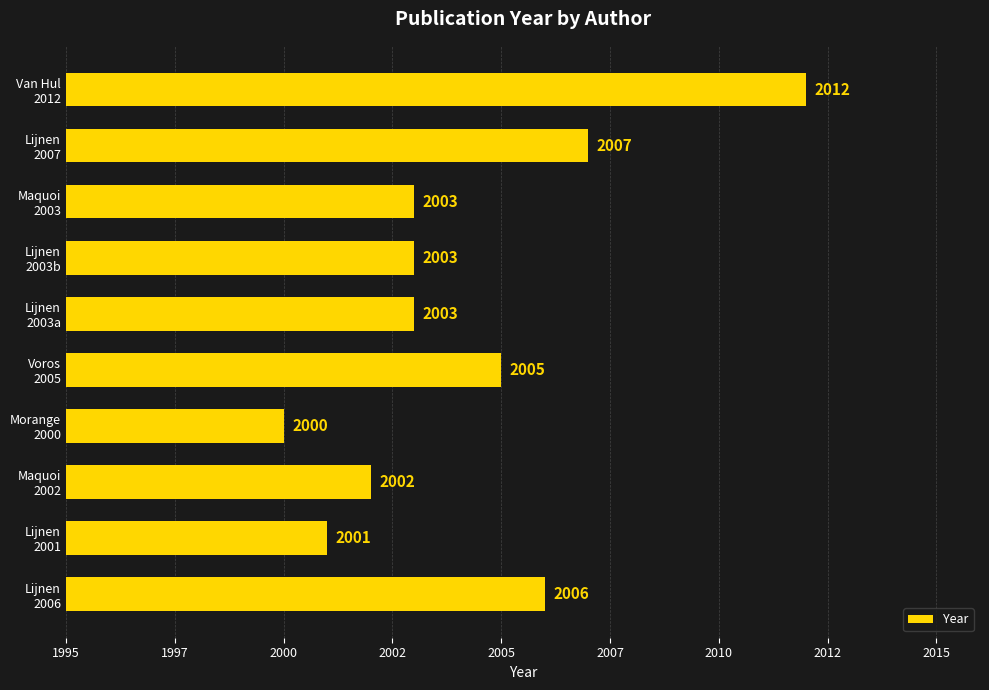

Which label corresponds to the largest value in the chart?

Van Hul
2012